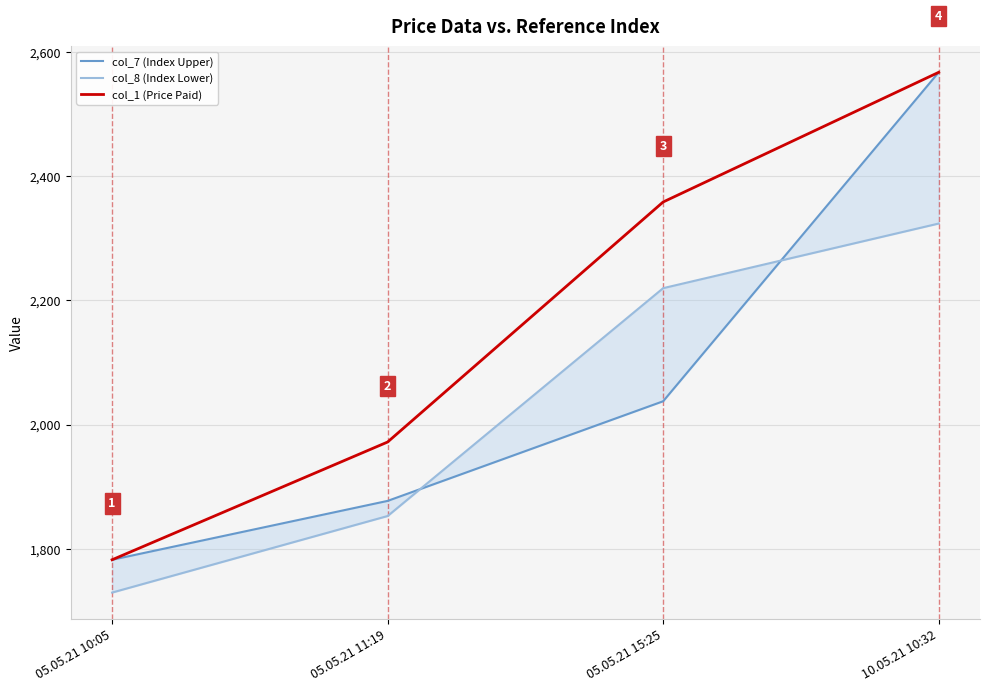

What is the greatest value displayed?

2567.1